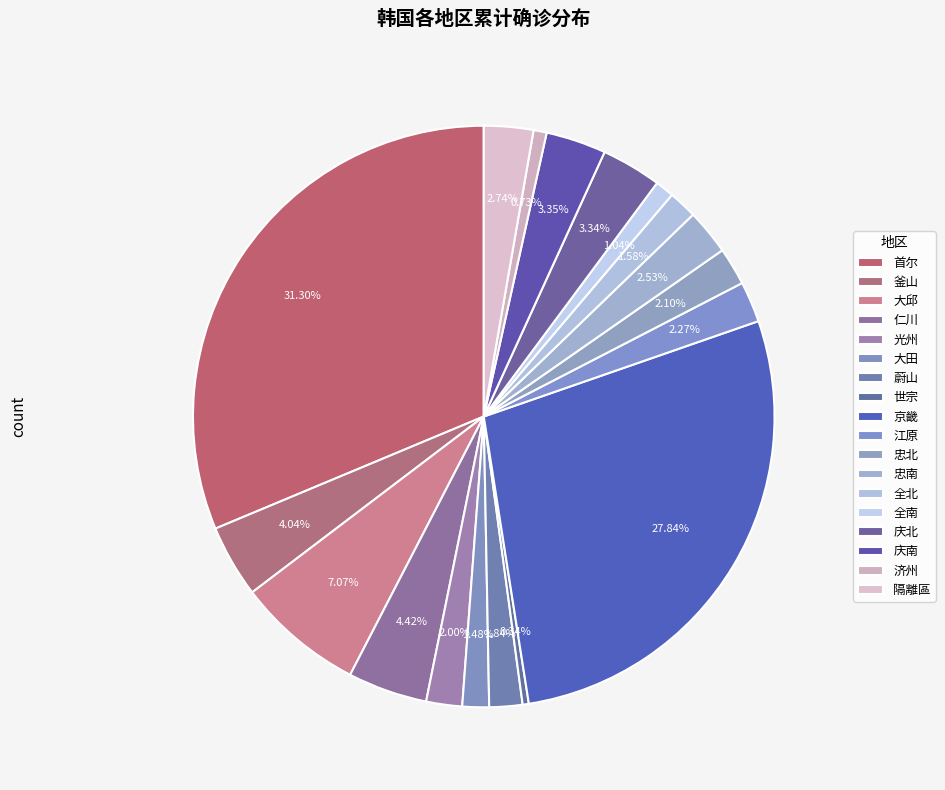

To the nearest percent, what percentage of the pie is 大田?

1%